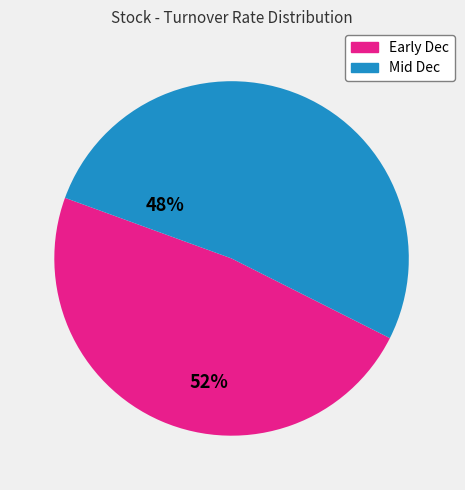

Does any single category account for the majority?

Yes